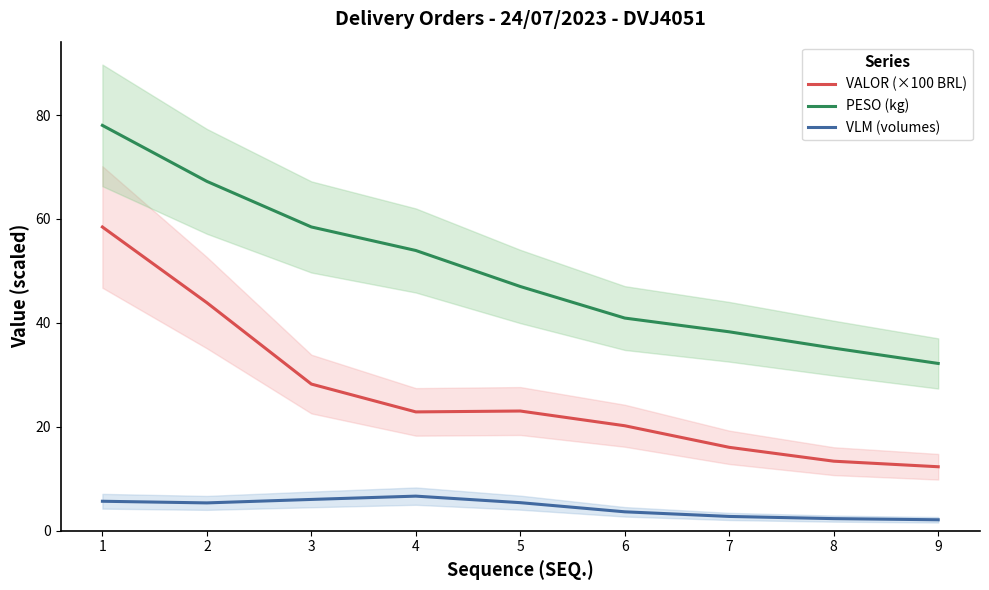

Between 7 and 1, which is larger?

1